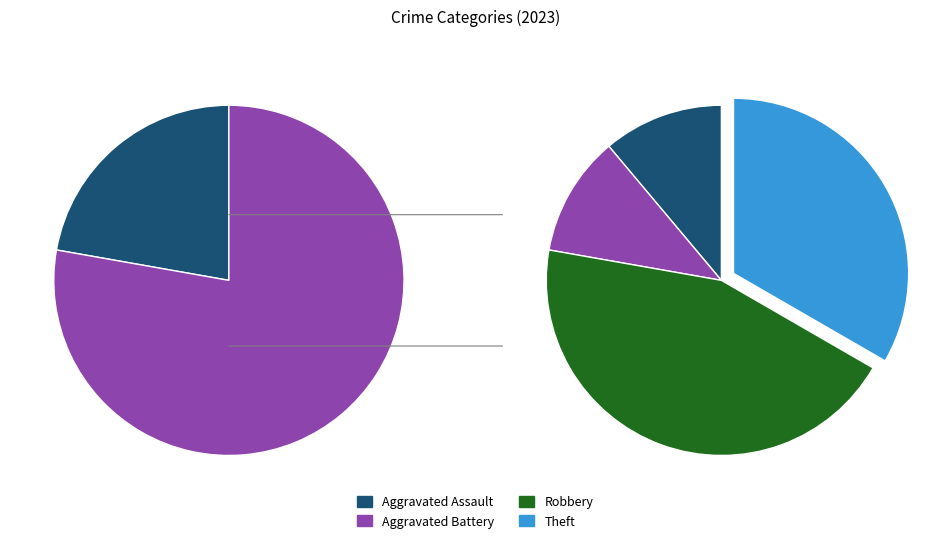

How much of the chart is everything except Aggravated Battery?

88.9%